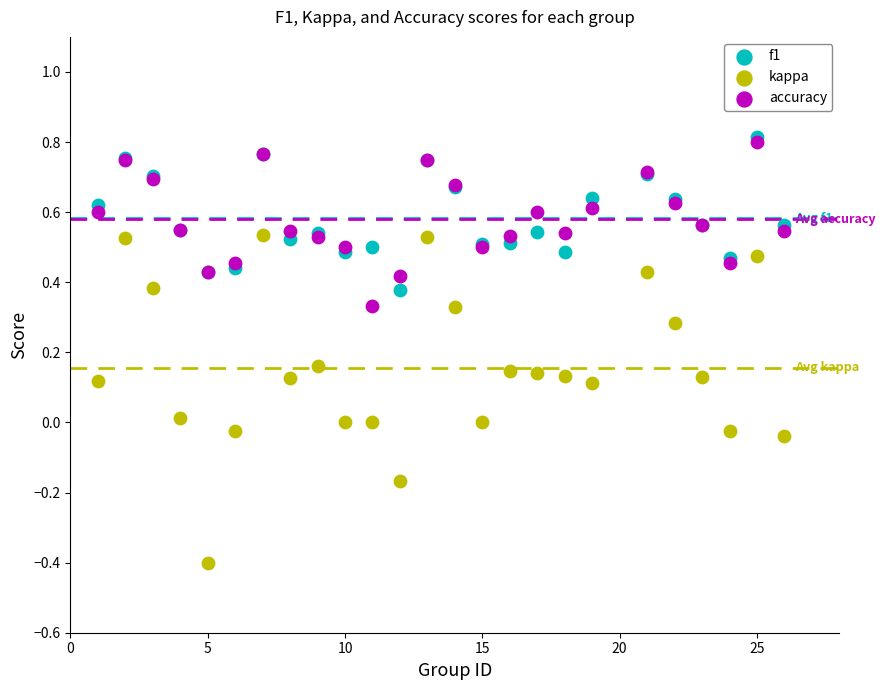

Which series has the widest spread of Y values?

kappa